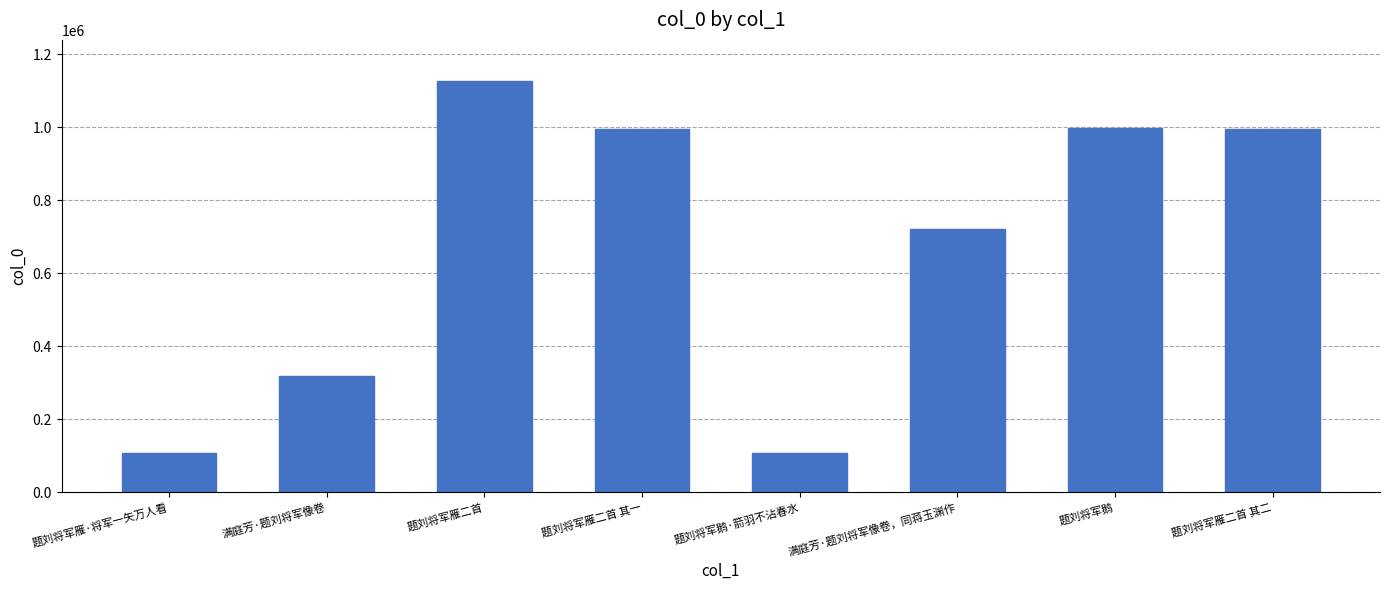

True or false: the data shows 108796 at 题刘将军雁·将军一矢万人看.

True